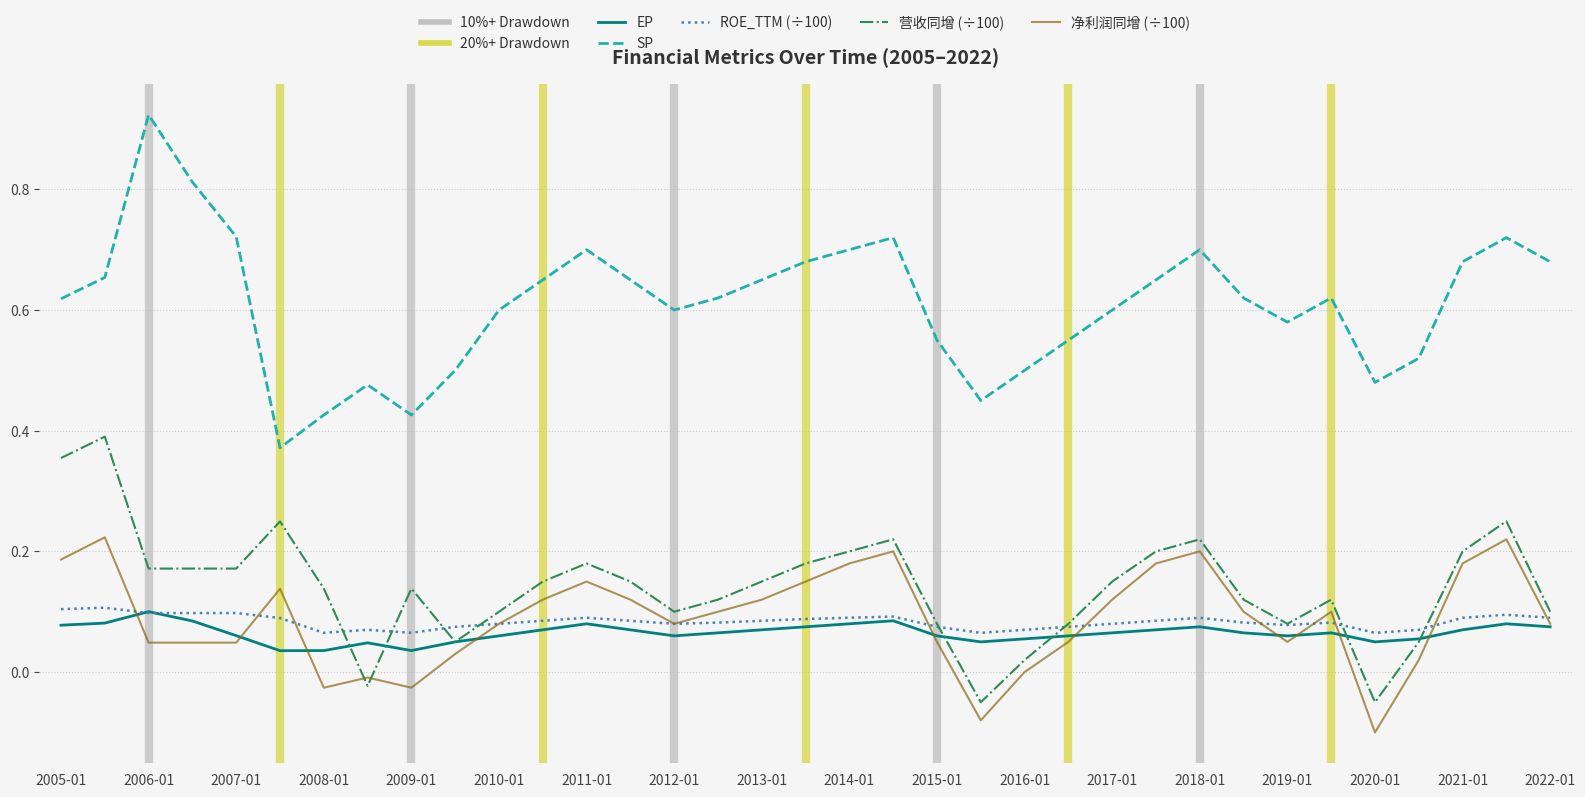

How many lines are shown in the chart?

5